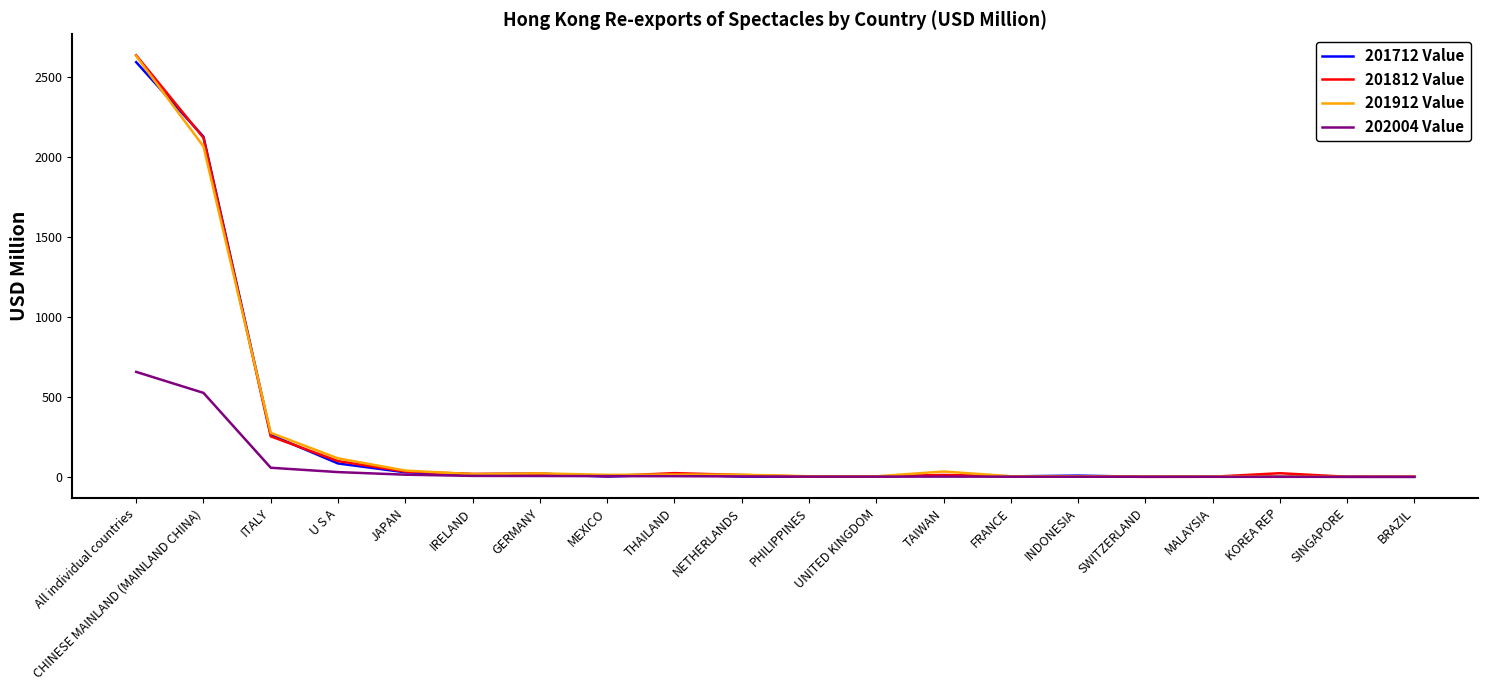

What is the spread (max minus min) of values at THAILAND?

19.1